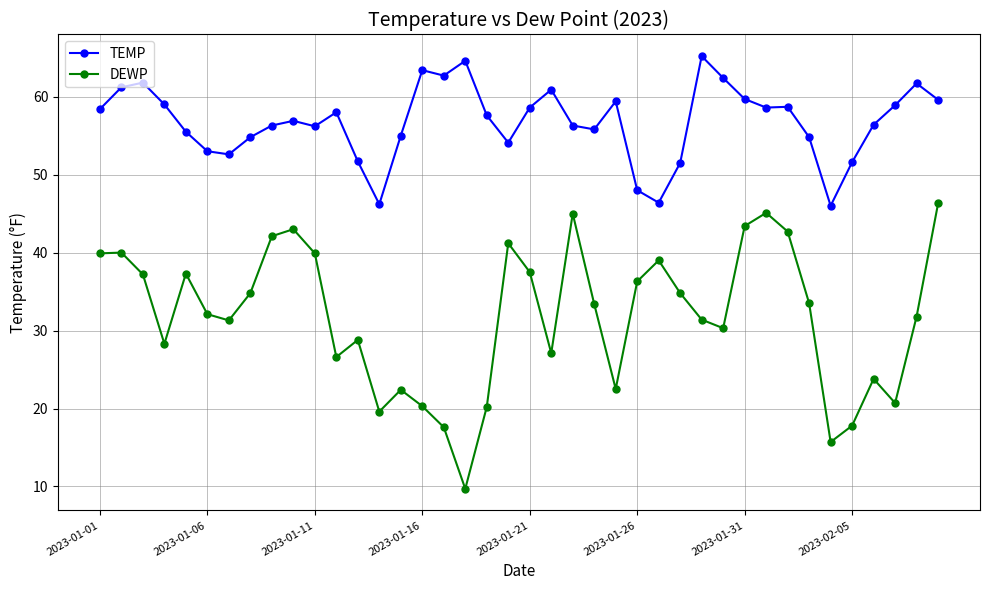

What is the difference between the second highest and second lowest values in the TEMP series?

18.4